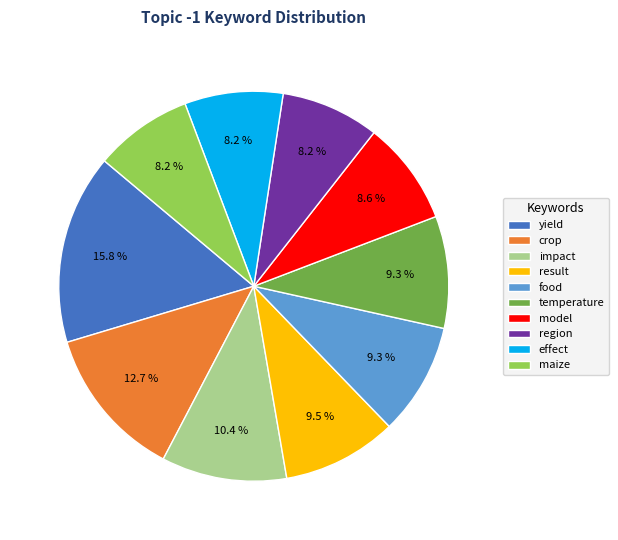

What is the largest slice in the pie chart?

yield